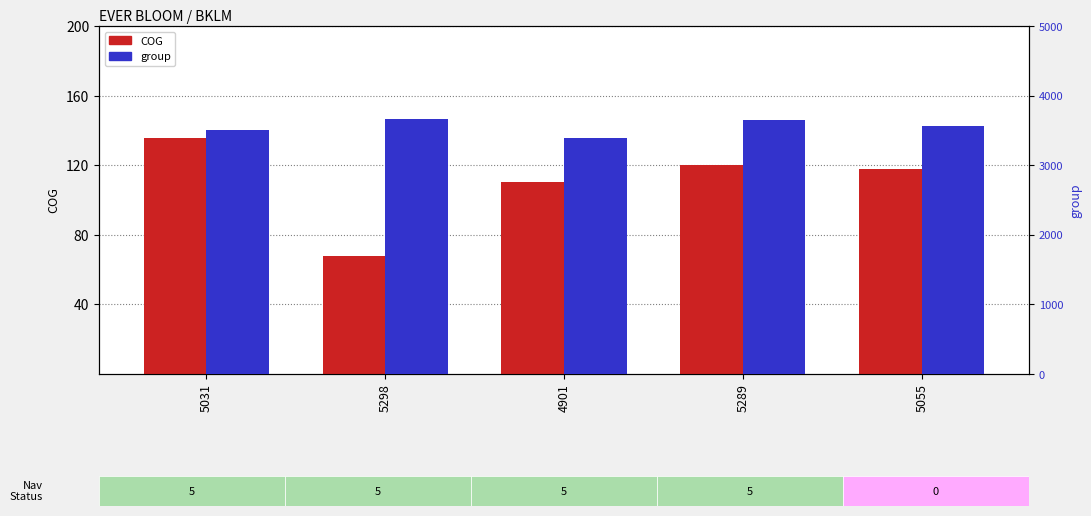

Reading left to right, transcribe all the data shown in this chart.

COG: 135.4	67.8	110.2	120.4	117.8
group: 3511.0	3662.0	3385.0	3652.0	3567.0